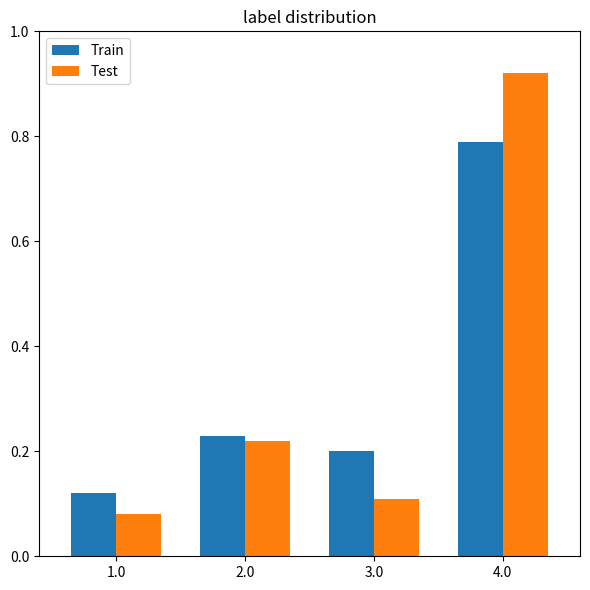

What is the total value across all series at 4.0?

1.7